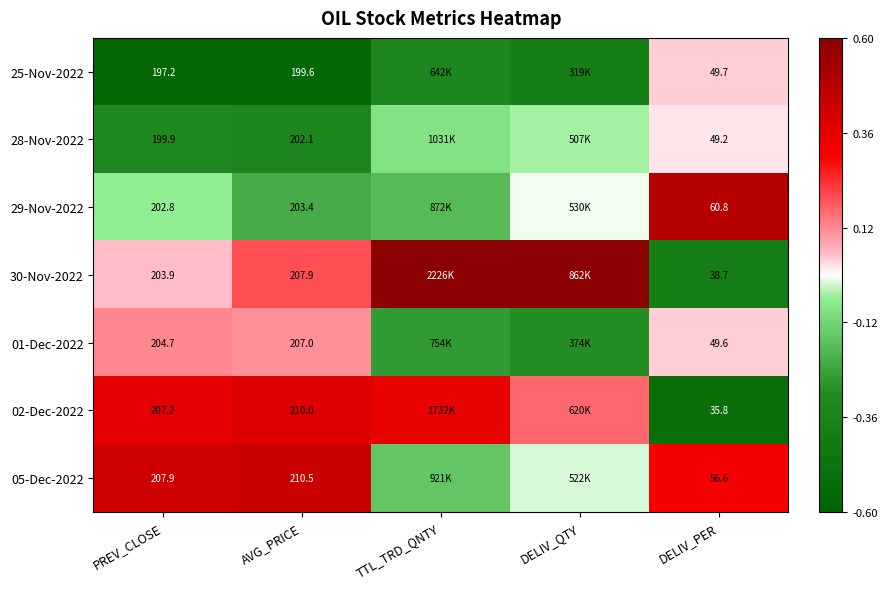

How many distinct data groups are displayed?

7